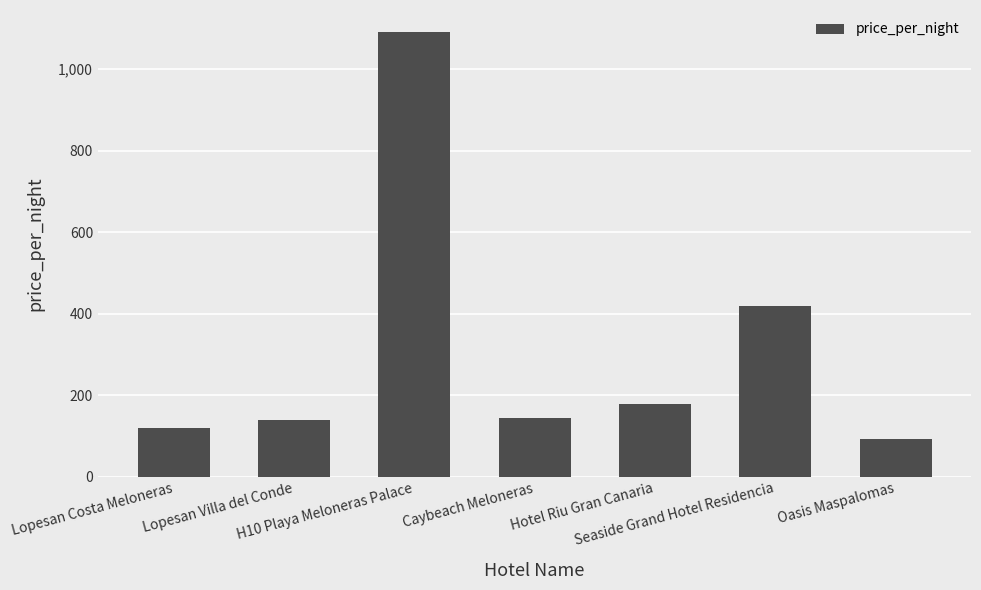

Which label corresponds to the largest value in the chart?

H10 Playa Meloneras Palace